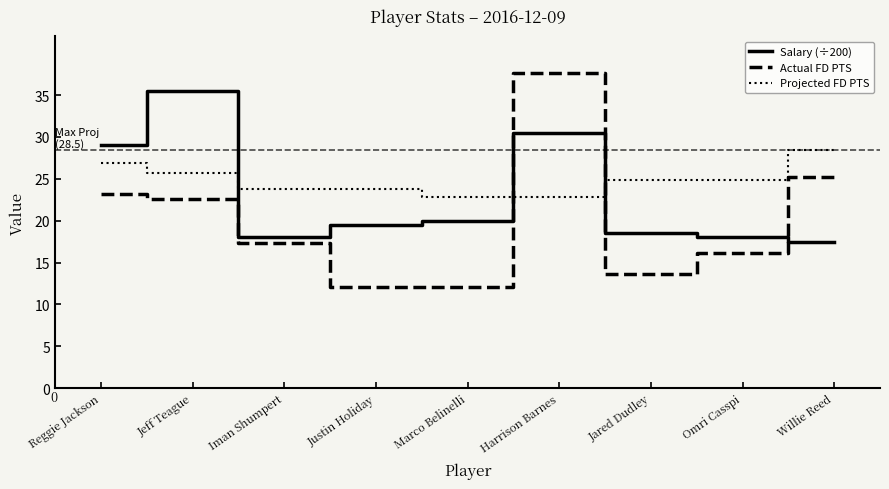

Where does the Salary (÷200) series first go above 19?

Reggie Jackson